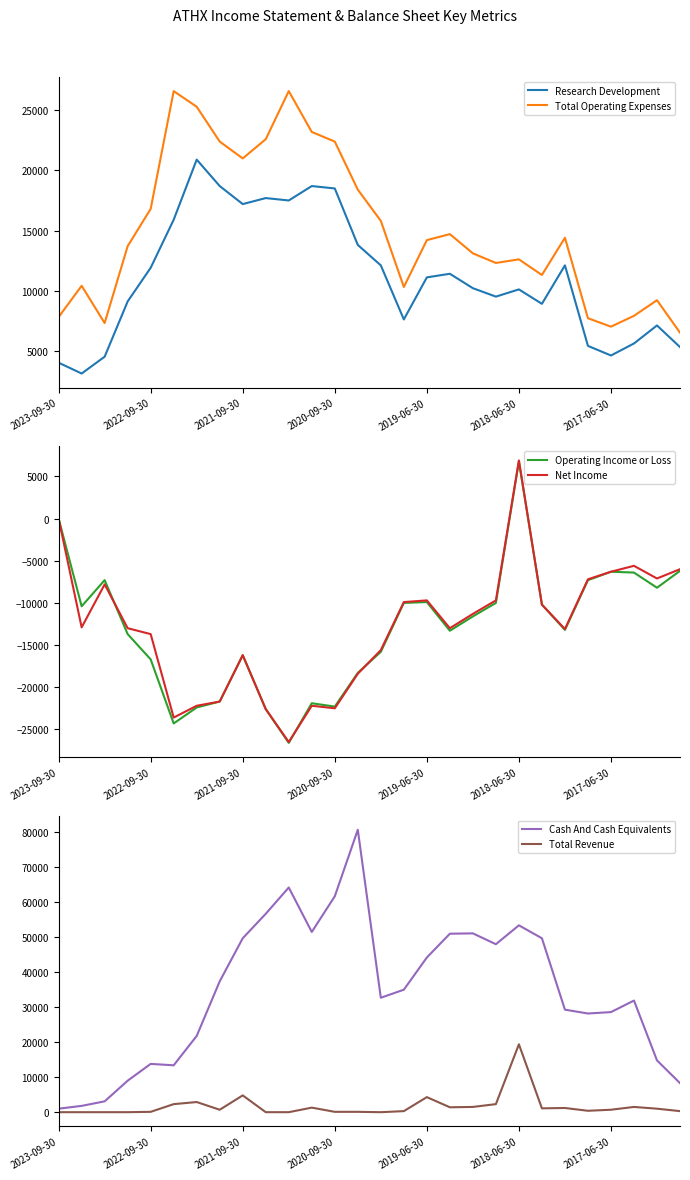

In Operating Income or Loss, how many points are lower than both neighbors (excluding endpoints)?

7